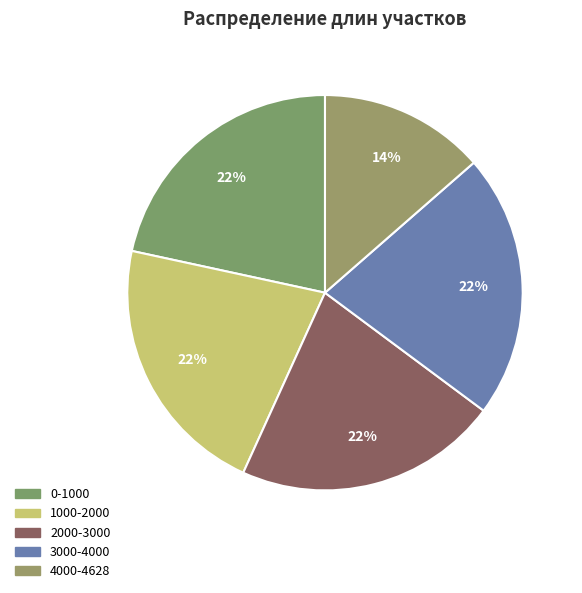

Is it true that 1000-2000 is 29% of the pie?

False